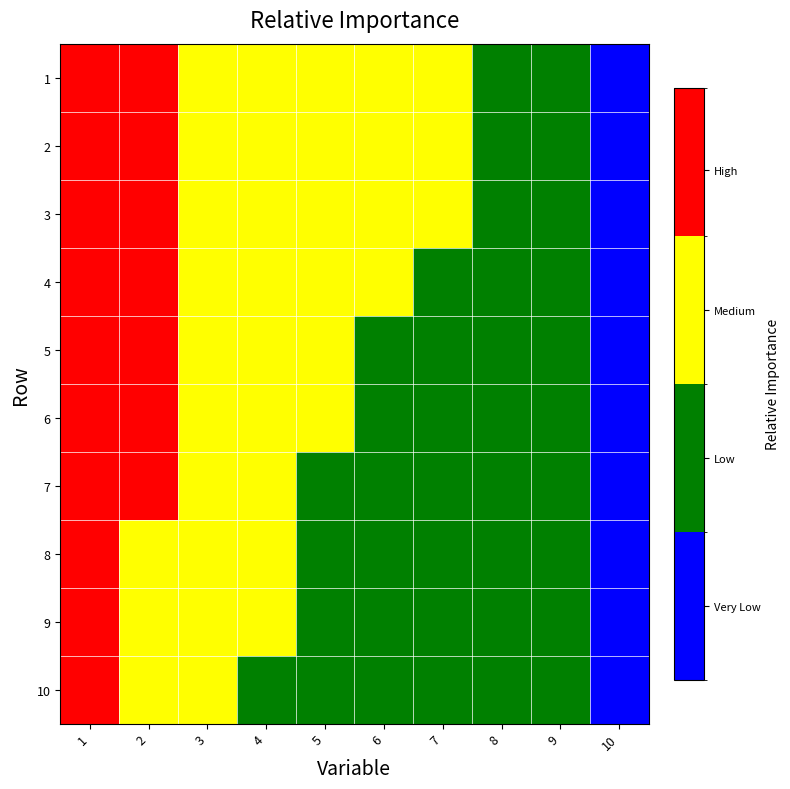

At 7, list the series in order from smallest to largest.

10, 9, 8, 7, 6, 5, 4, 3, 2, 1